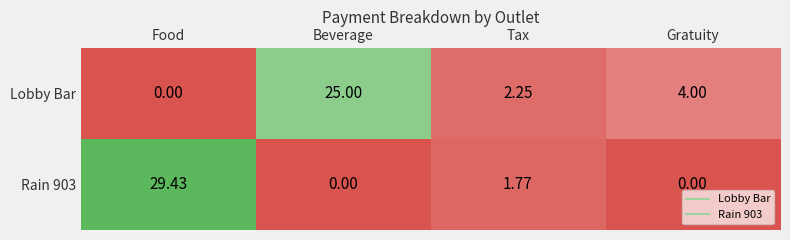

Which category has the highest value across all series?

Food